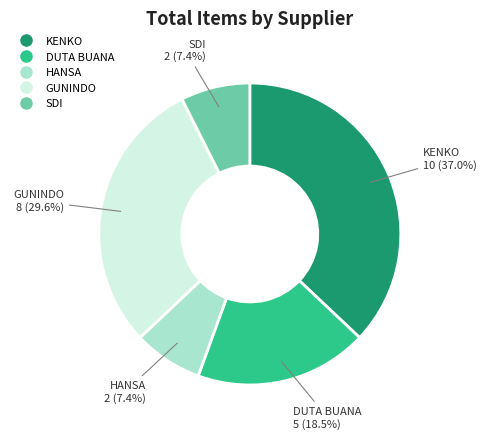

Approximately how many times larger is the value at KENKO compared to DUTA BUANA?

2.0